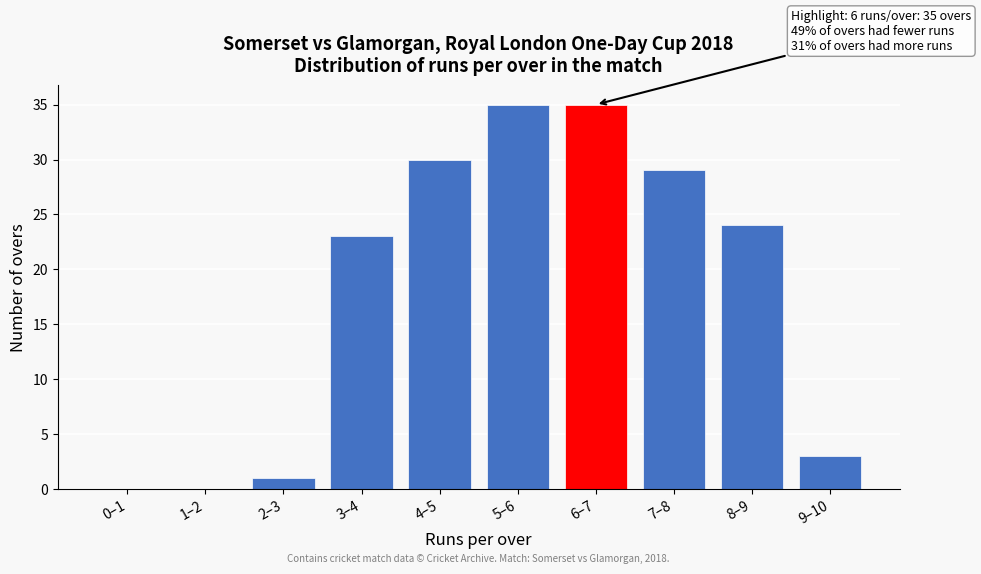

Reading right to left, list all the values displayed in this chart.

9–10=3	8–9=24	7–8=29	6–7=35	5–6=35	4–5=30	3–4=23	2–3=1	1–2=0	0–1=0